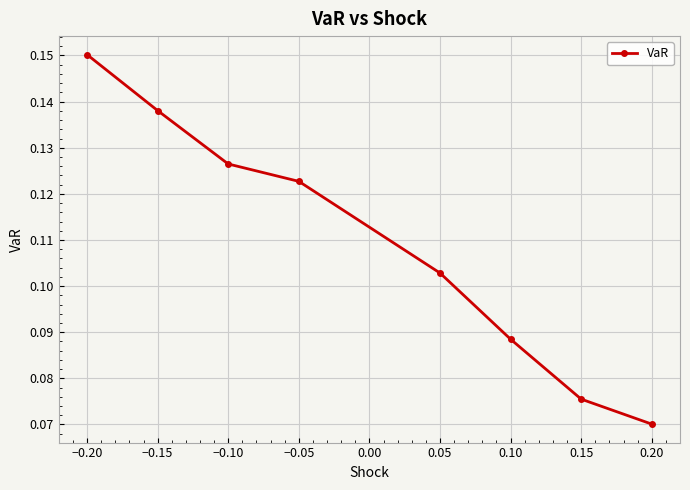

What is the sum of all values?

0.9